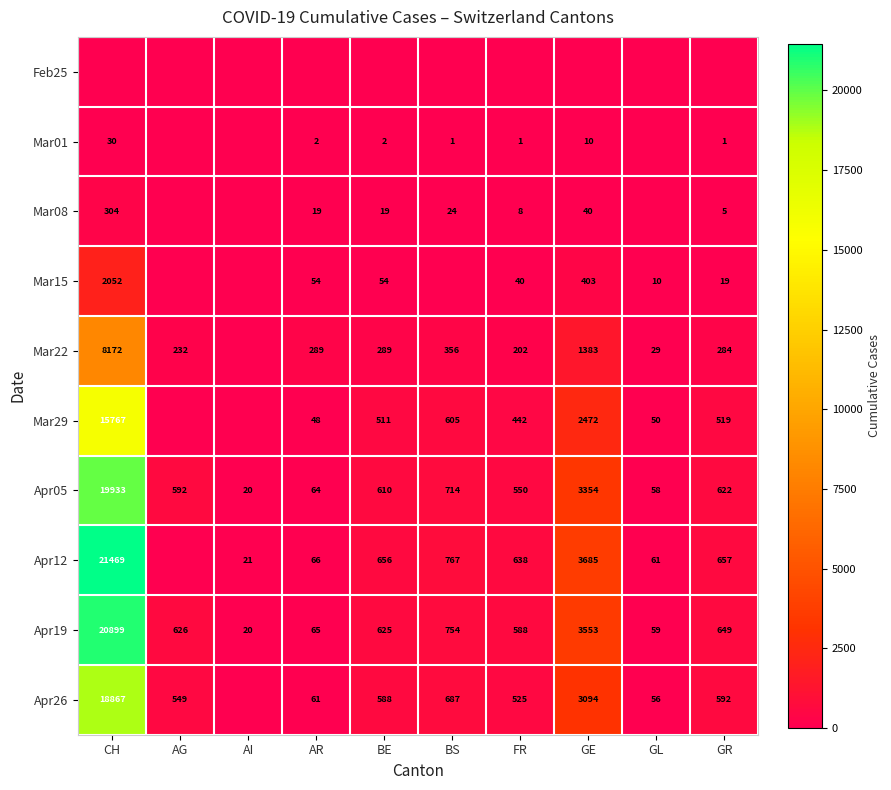

Is it true that Mar15 equals 54 at AR?

True